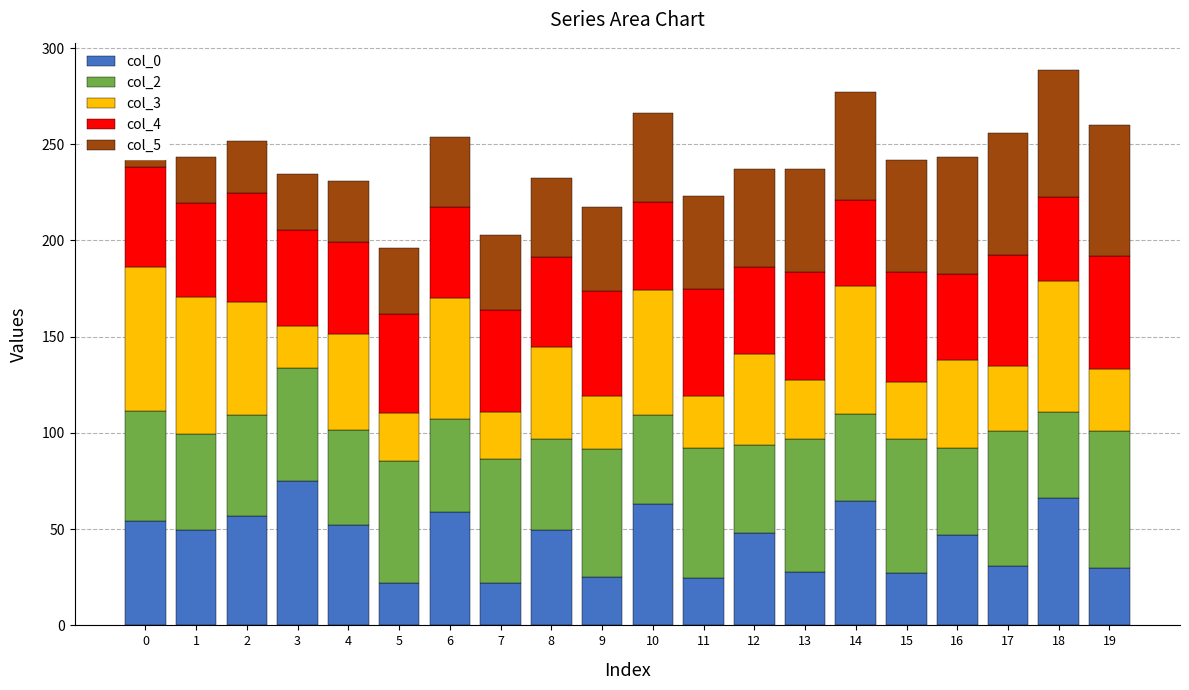

Which series has the widest spread of values?

col_3